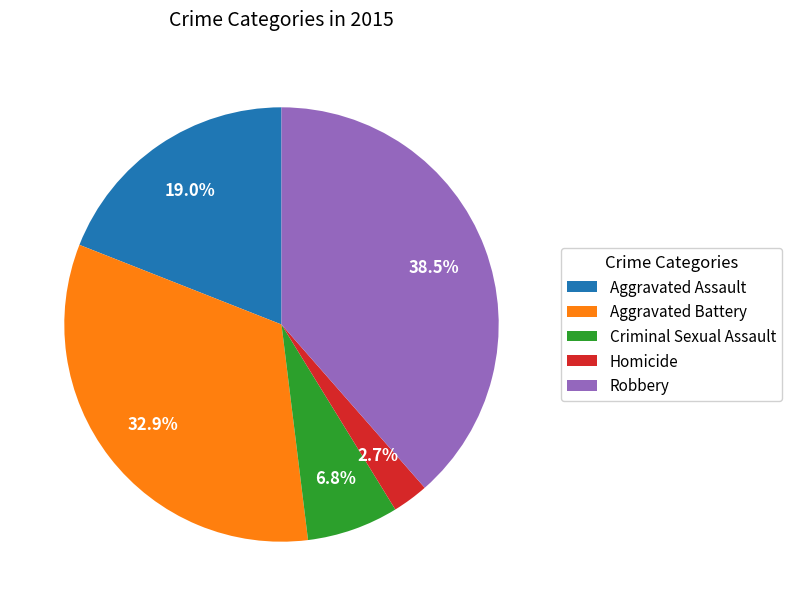

Count the number of slices in the pie.

5